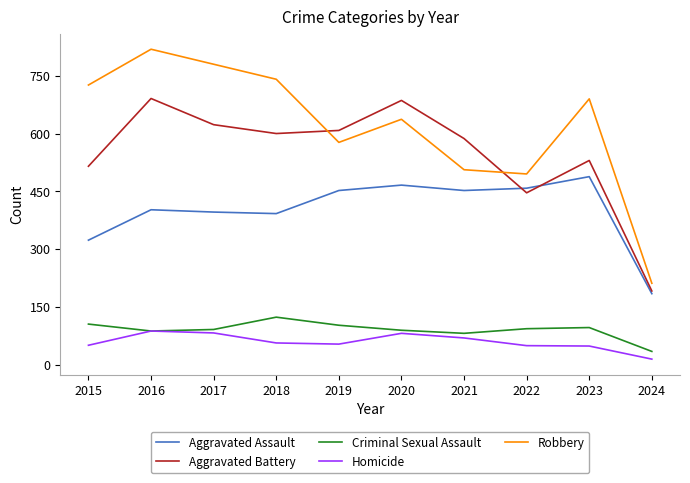

At which label does Criminal Sexual Assault reach its minimum?

2024